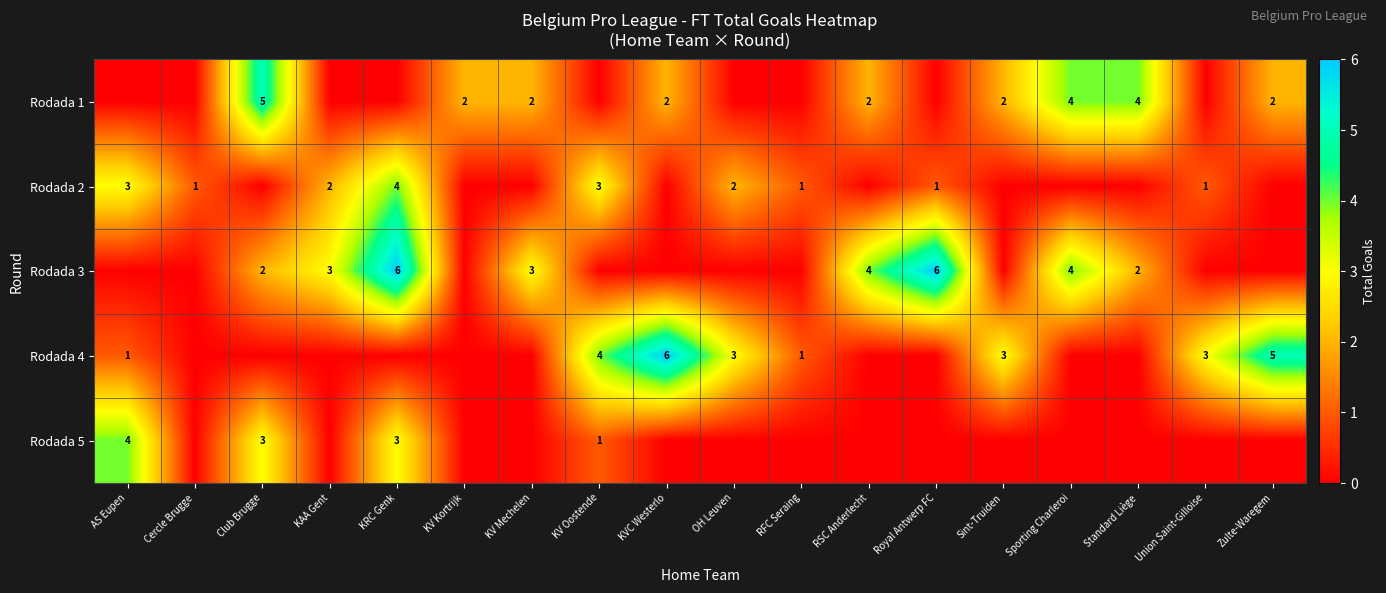

At how many categories does at least one series exceed 0?

18